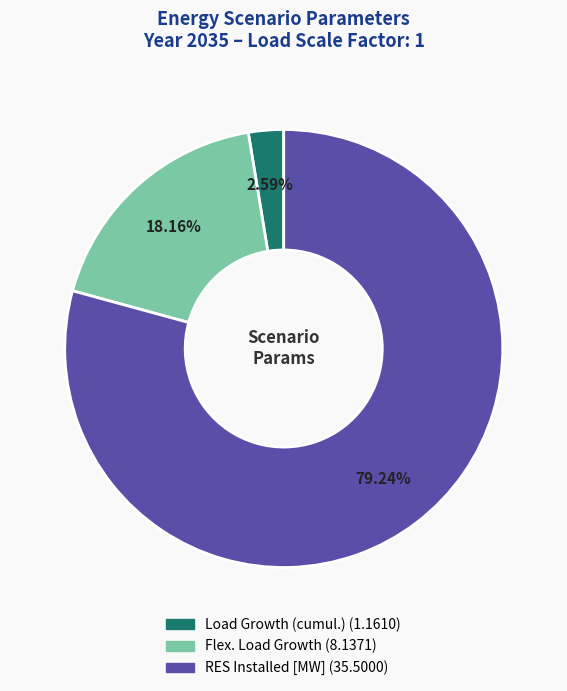

What is the ratio of the value at RES Installed [MW] to the value at Flex. Load Growth?

4.4